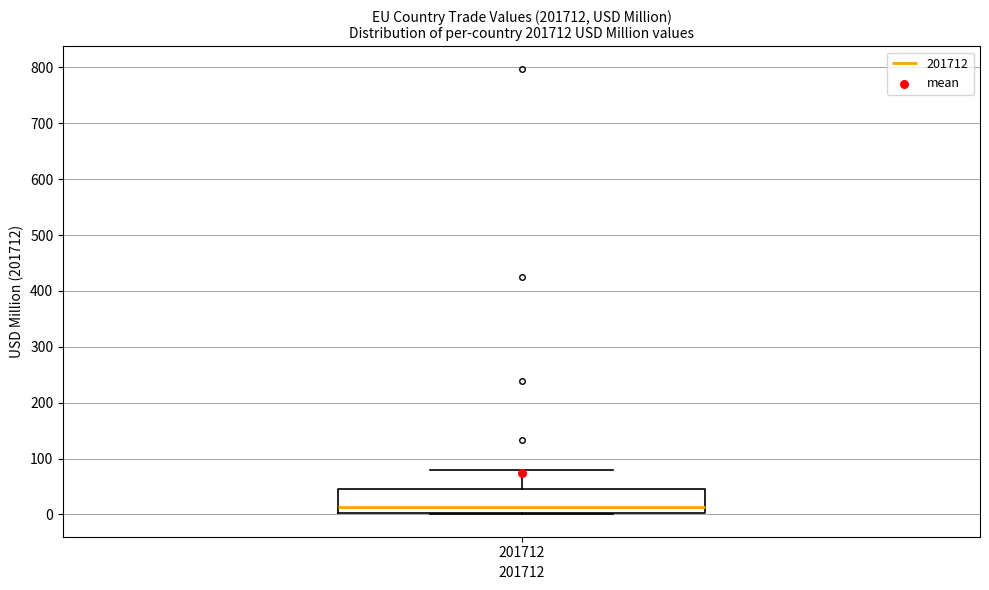

Where does the median line of the box at x = 201712 sit on the y-axis? The values are not printed on the chart, so give them approximately, as read against the axis.

10